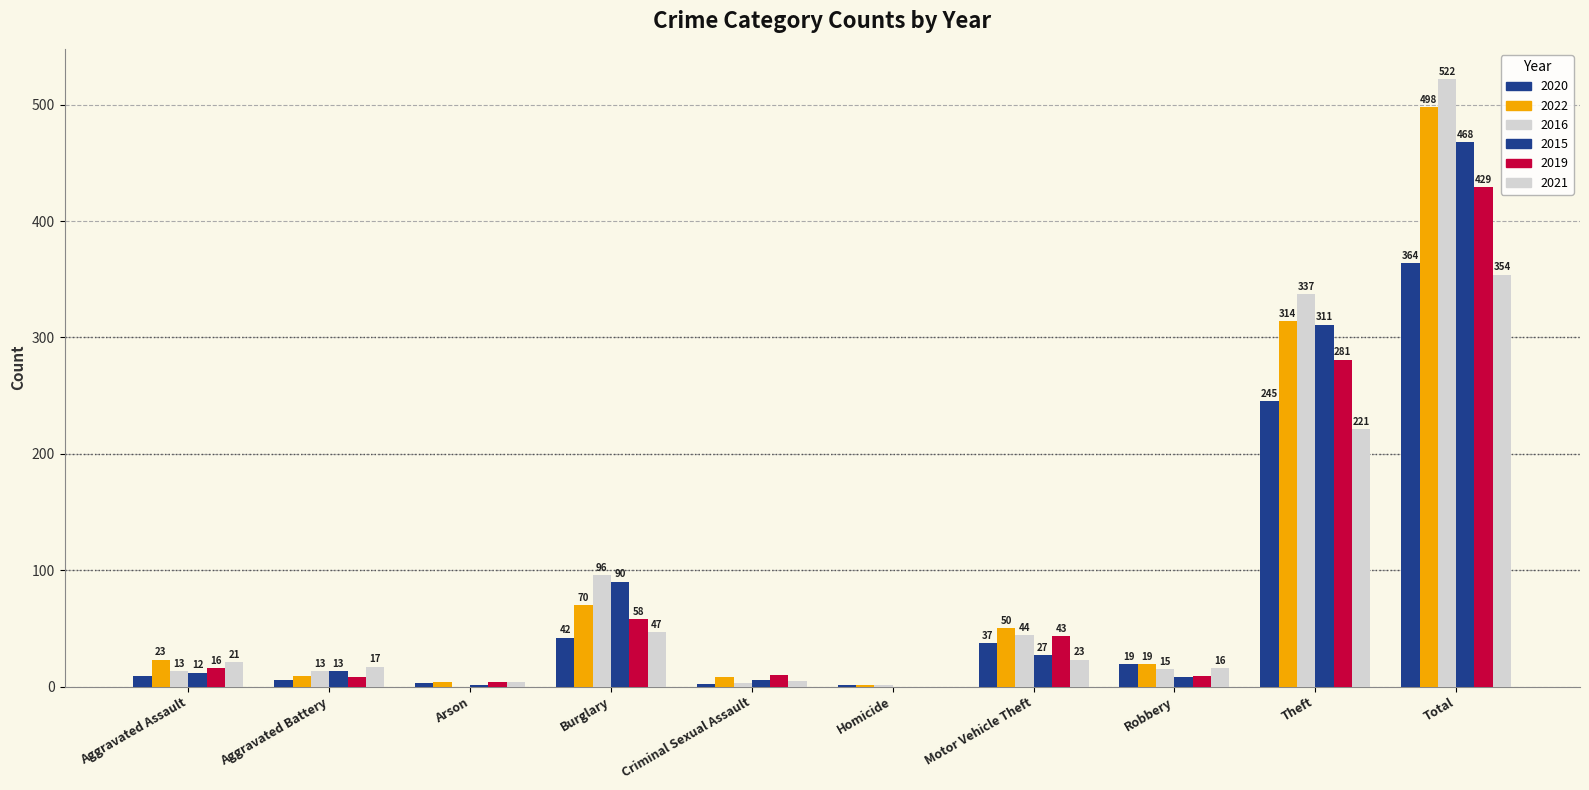

Which has a higher value, Burglary or Arson?

Burglary